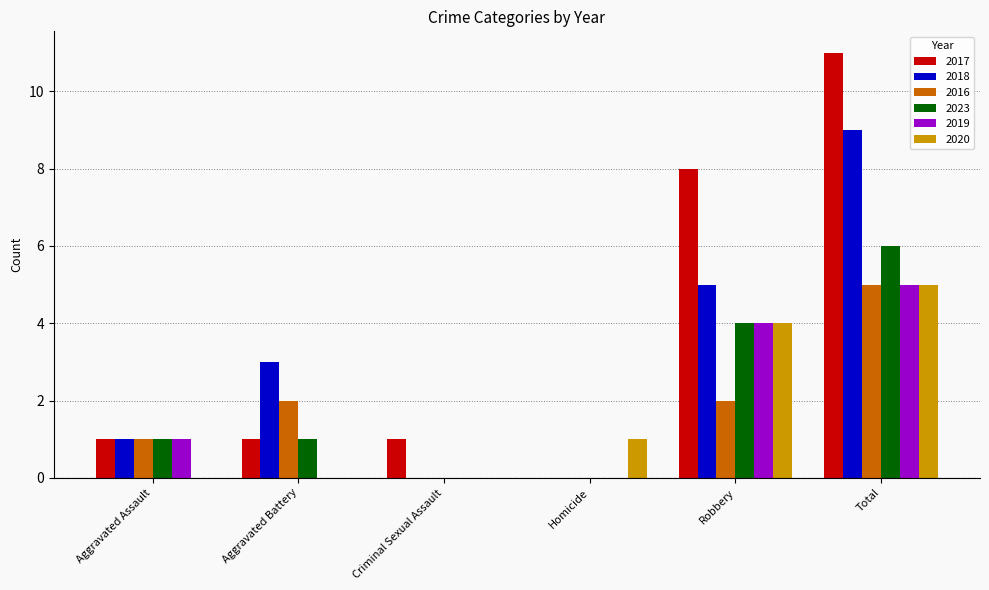

How many values in 2017 are above zero?

5